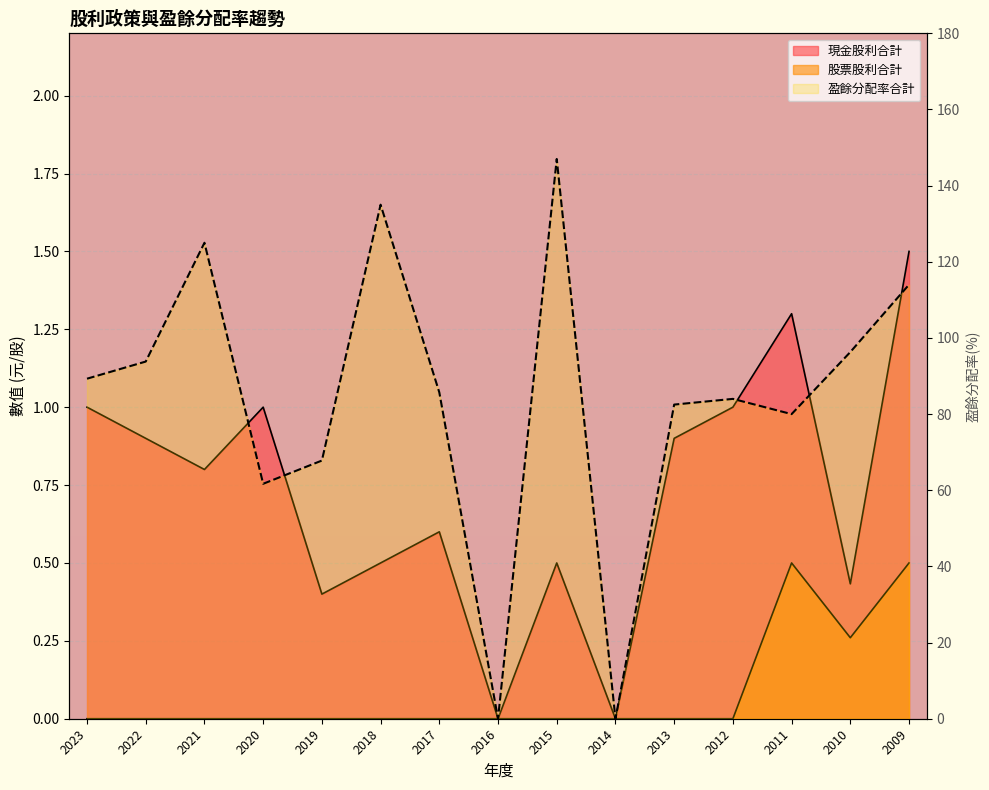

Reading left to right, transcribe all the data shown in this chart.

現金股利合計: 1.0	0.9	0.8	1.0	0.4	0.5	0.6	0.0	0.5	0.0	0.9	1.0	1.3	0.4	1.5
股票股利合計: 0.0	0.0	0.0	0.0	0.0	0.0	0.0	0.0	0.0	0.0	0.0	0.0	0.5	0.3	0.5
盈餘分配率合計: 89.3	93.8	125.0	61.7	67.8	135.0	85.7	0.0	147.0	0.0	82.5	84.0	80.0	96.3	114.0